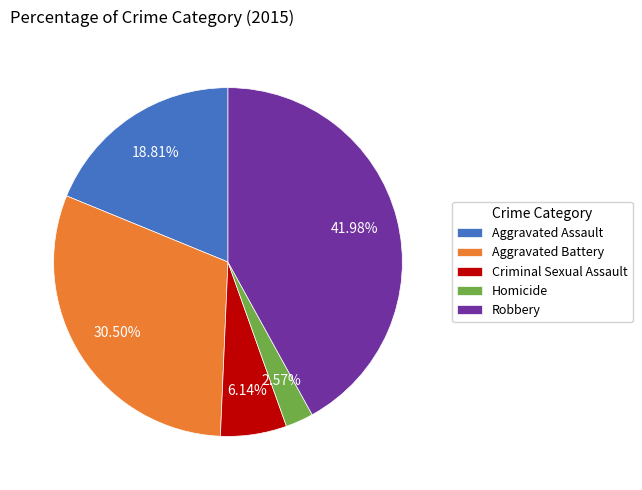

Between Homicide and Aggravated Assault, which is larger?

Aggravated Assault